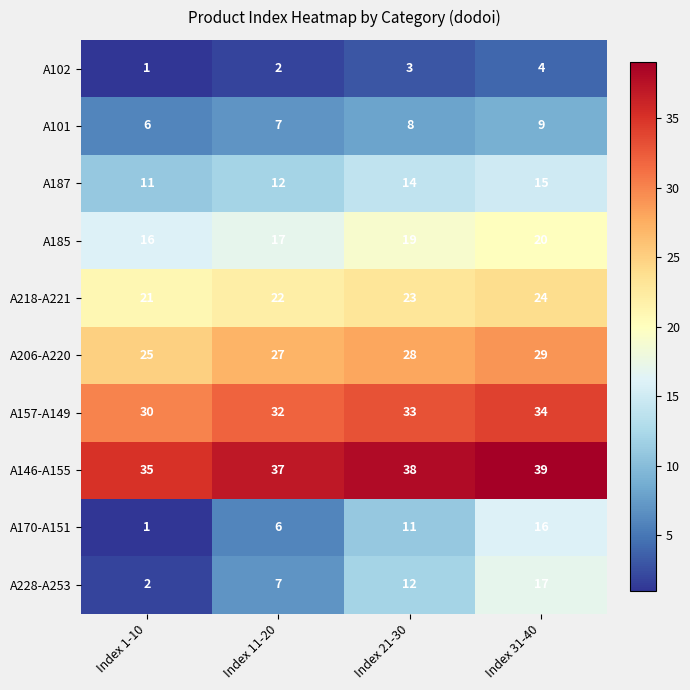

How many data points does each series have?

4